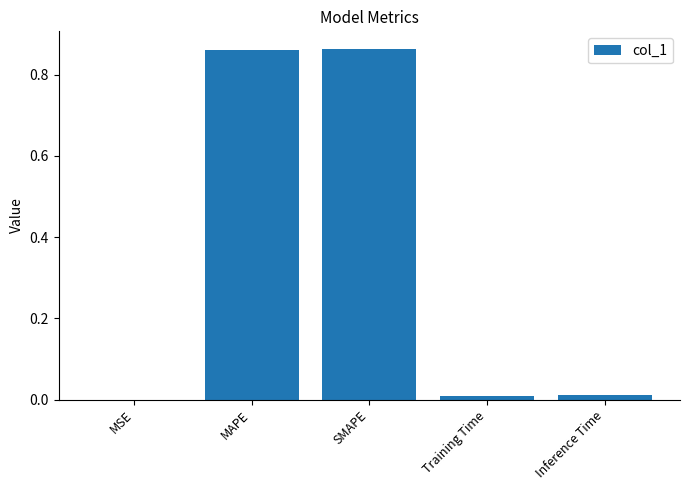

The value at MSE is 0.0. True or false?

True